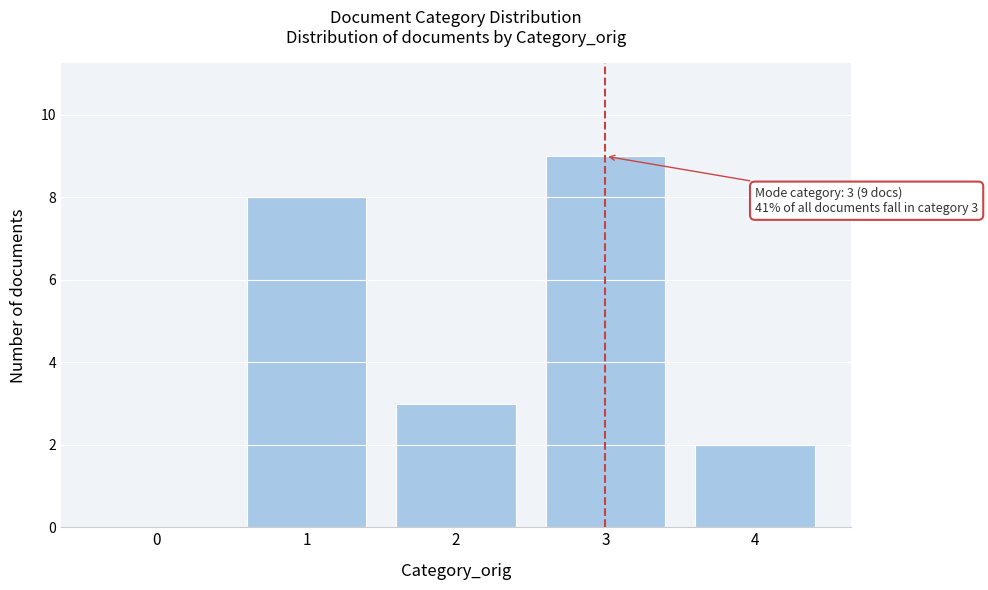

Which range on the x-axis has the tallest bar?

2.5 to 3.5